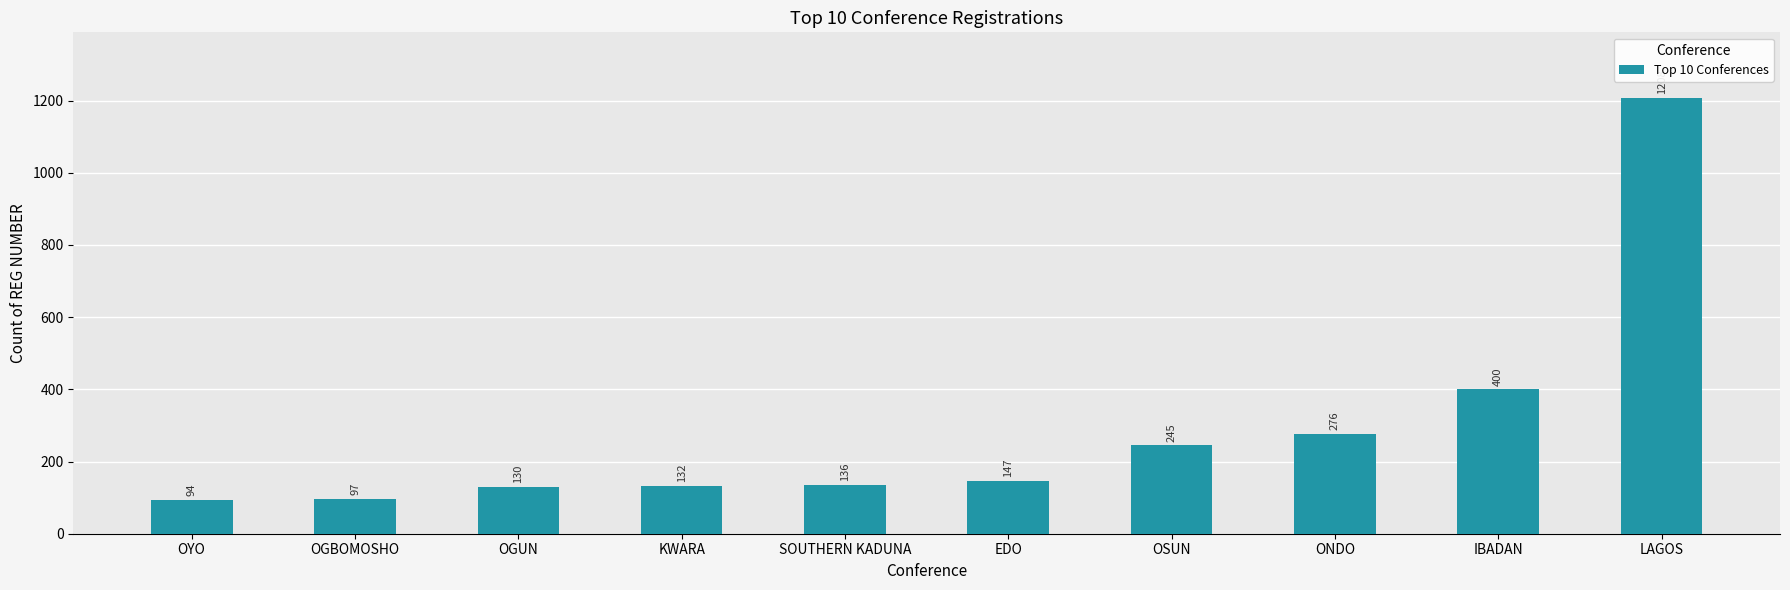

Read the value at LAGOS, to the nearest 10.

1210